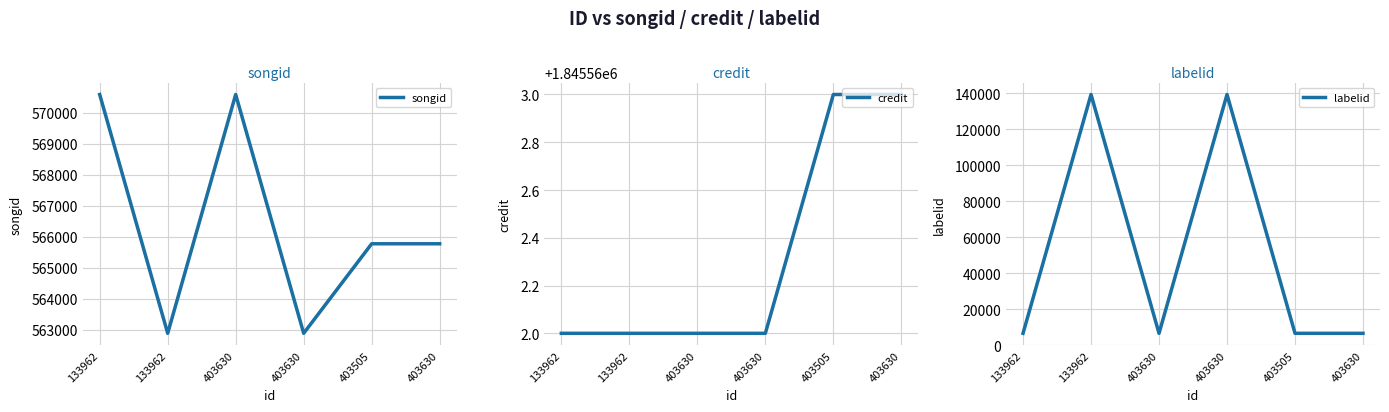

True or false: credit and labelid intersect in this chart.

False